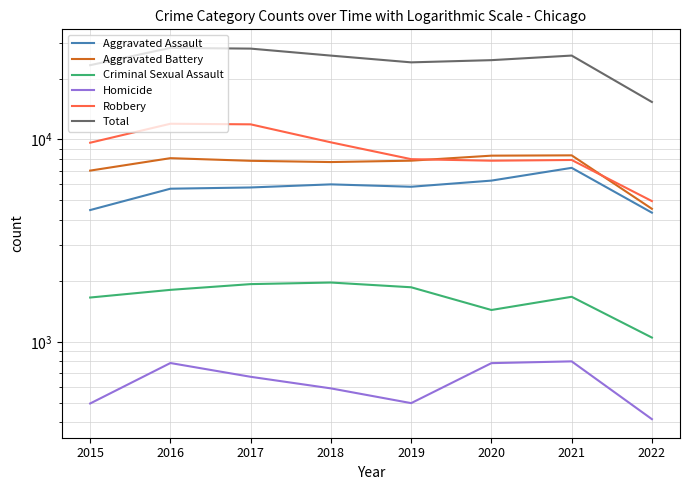

Reading left to right, what are all the values shown in this chart?

Aggravated Assault: 4480	5712	5793	6001	5840	6263	7242	4349
Aggravated Battery: 7018	8085	7845	7735	7857	8319	8348	4544
Criminal Sexual Assault: 1656	1807	1929	1964	1861	1437	1670	1050
Homicide: 496	786	672	589	498	785	801	415
Robbery: 9638	11960	11880	9679	7994	7855	7920	4961
Total: 23288	28350	28119	25968	24050	24659	25981	15319